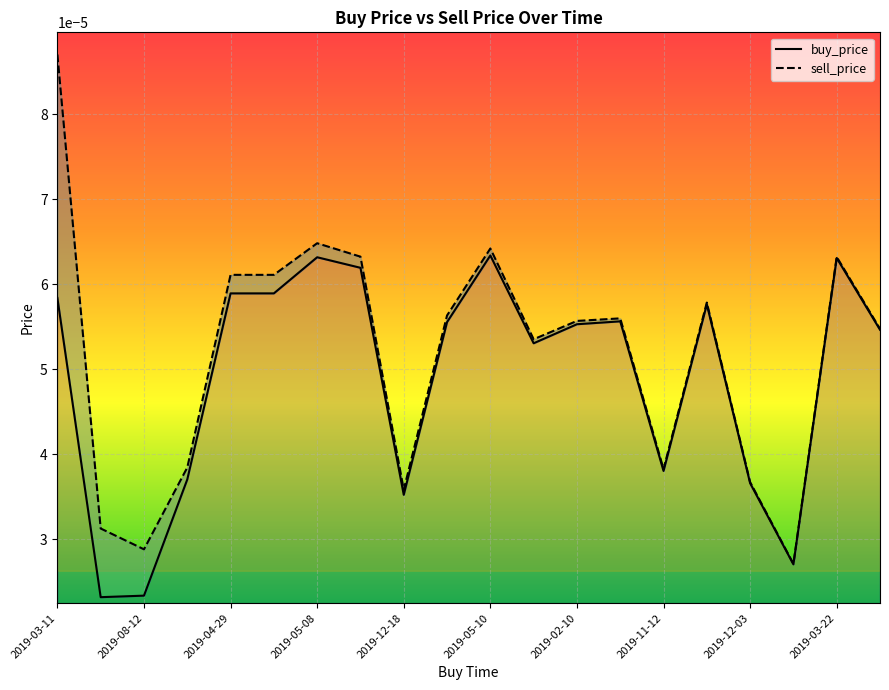

How many interior local peaks does the buy_price series have?

5